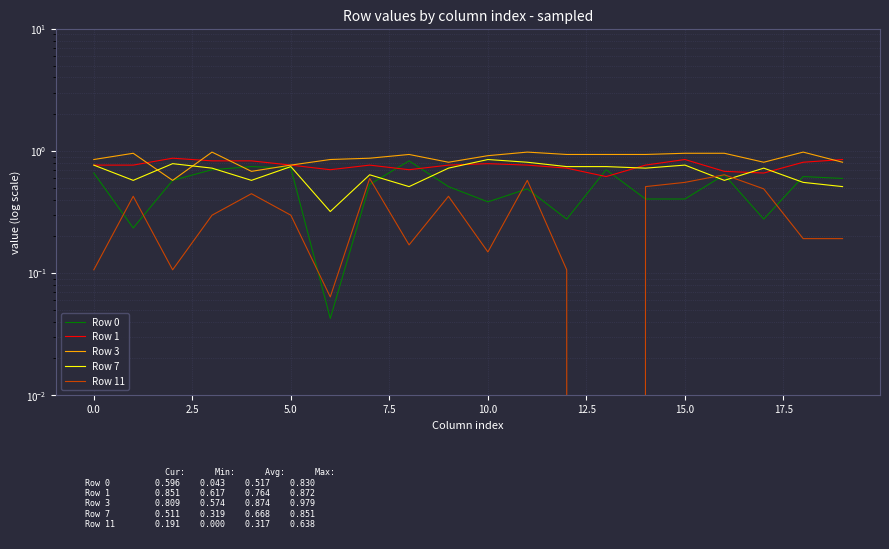

What is the total value across all series at 2.5?

2.9